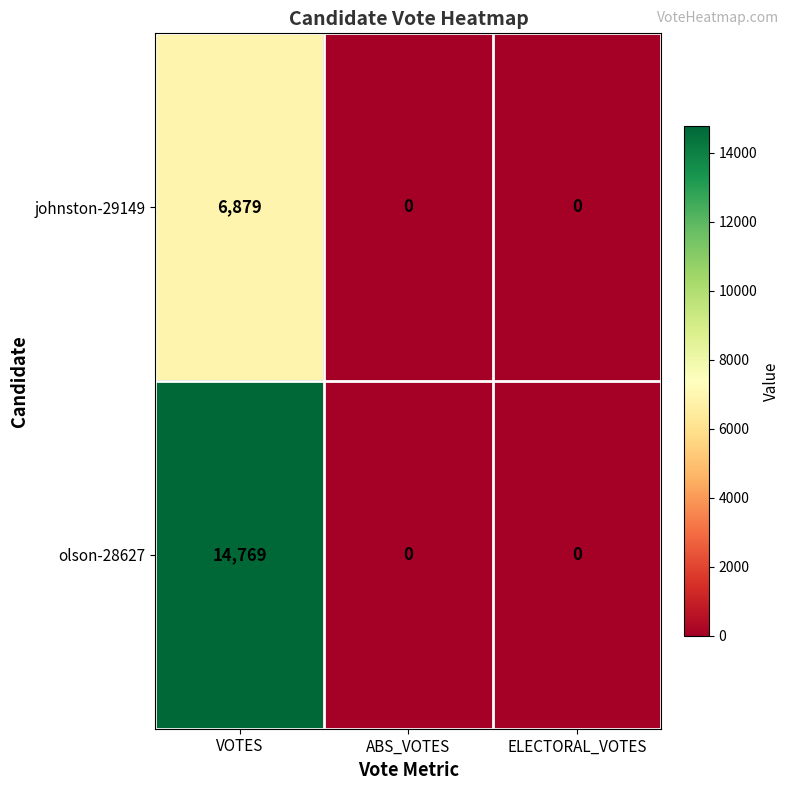

True or false: olson-28627 has a value of 6817 at VOTES.

False